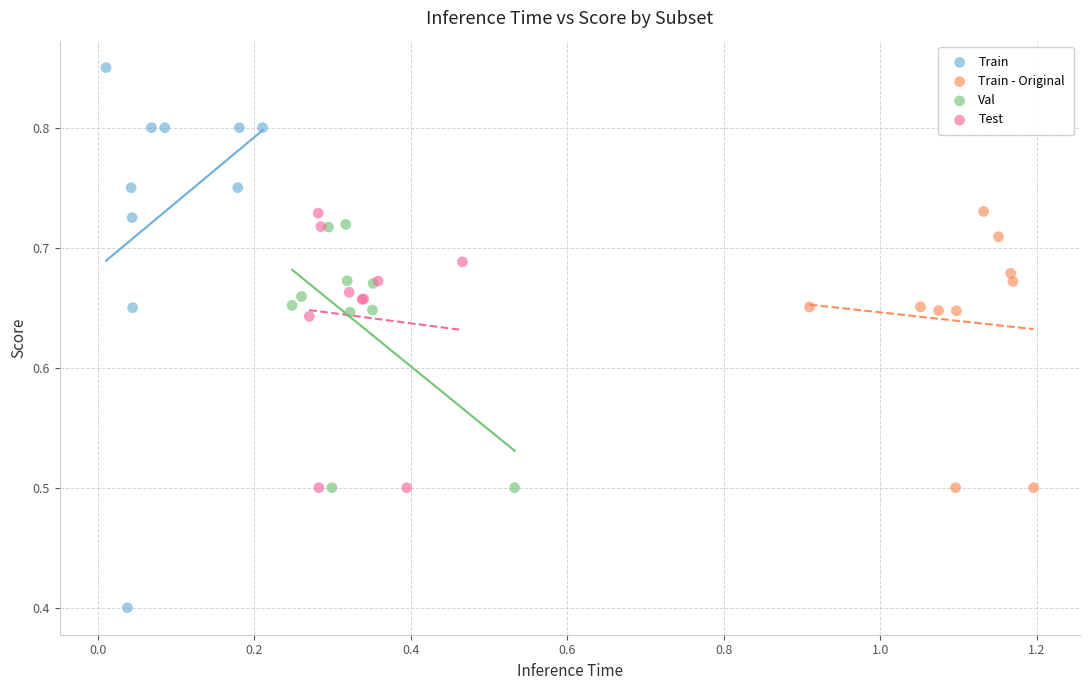

Which series has the widest spread of Y values?

Train